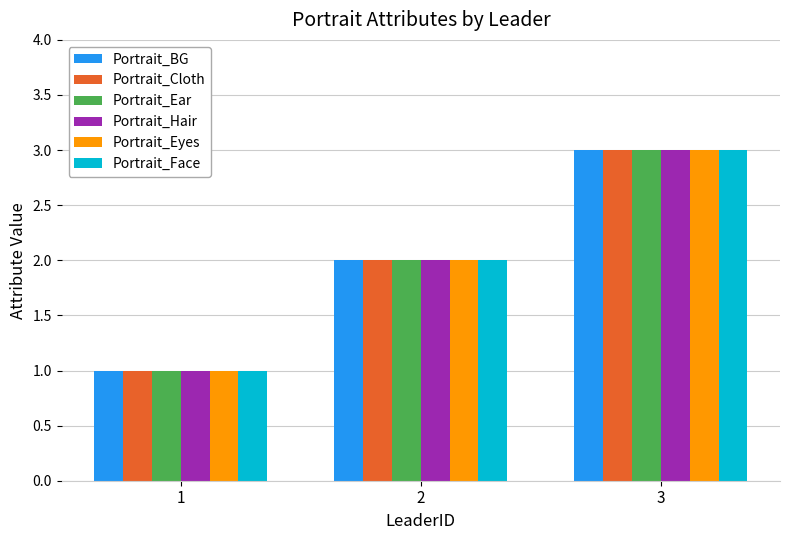

What is the difference between the maximum and minimum values in the Portrait_Face series?

2